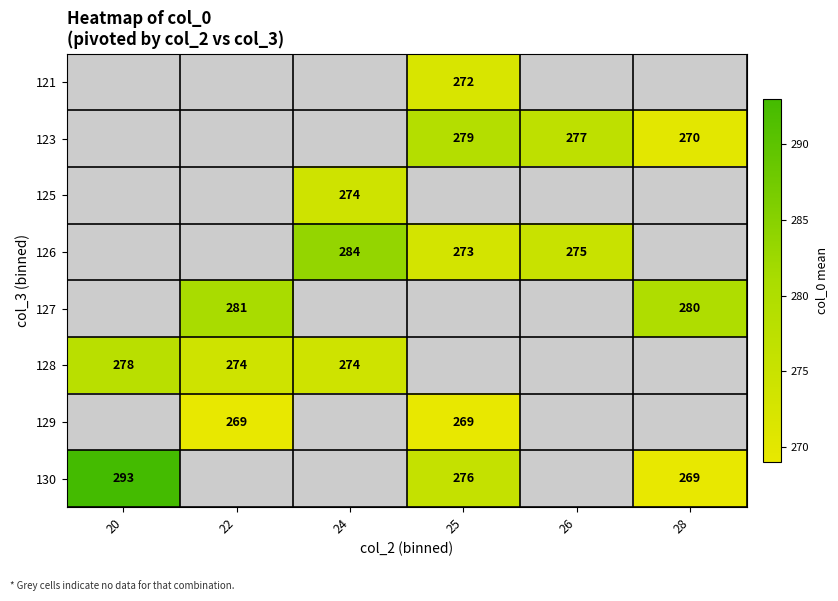

Is it true that 127 equals 432 at 28?

False